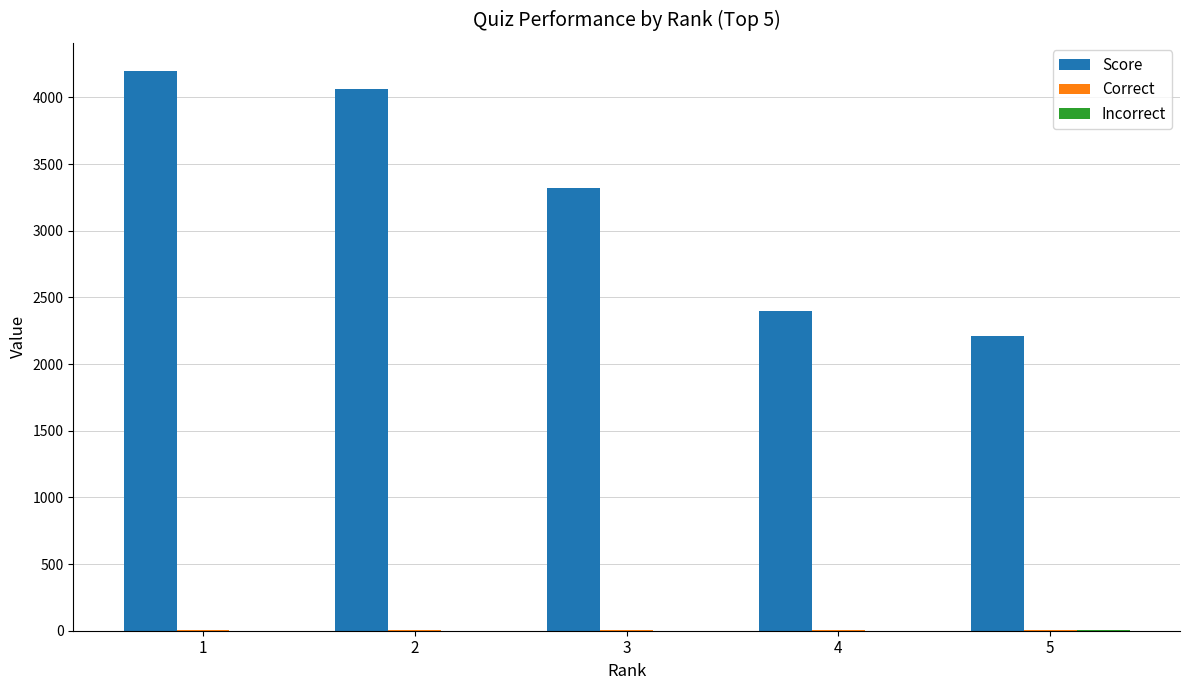

Which series has the largest total across all categories?

Score